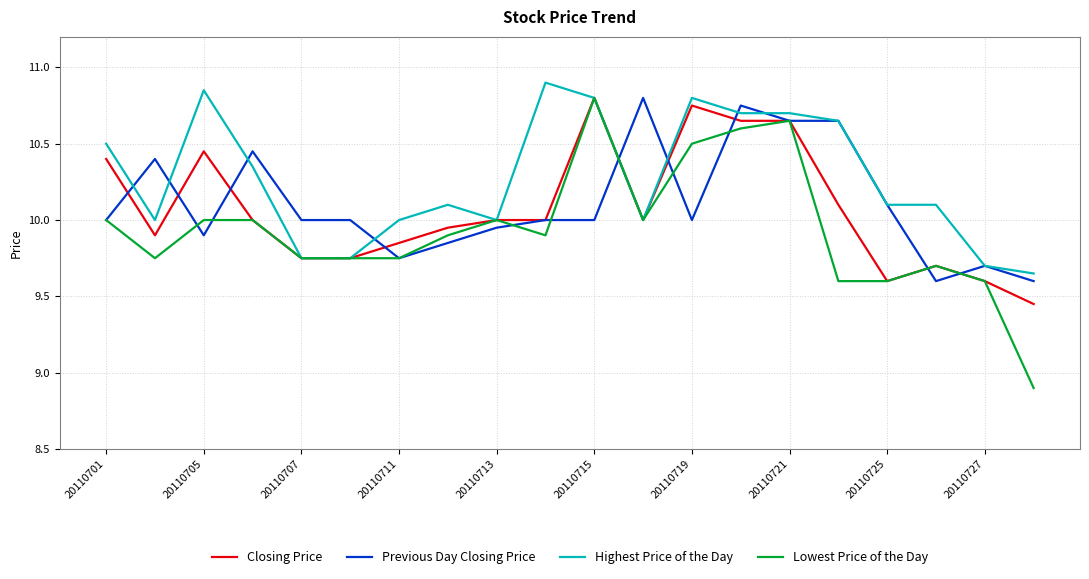

What is the minimum value shown in the chart?

8.9